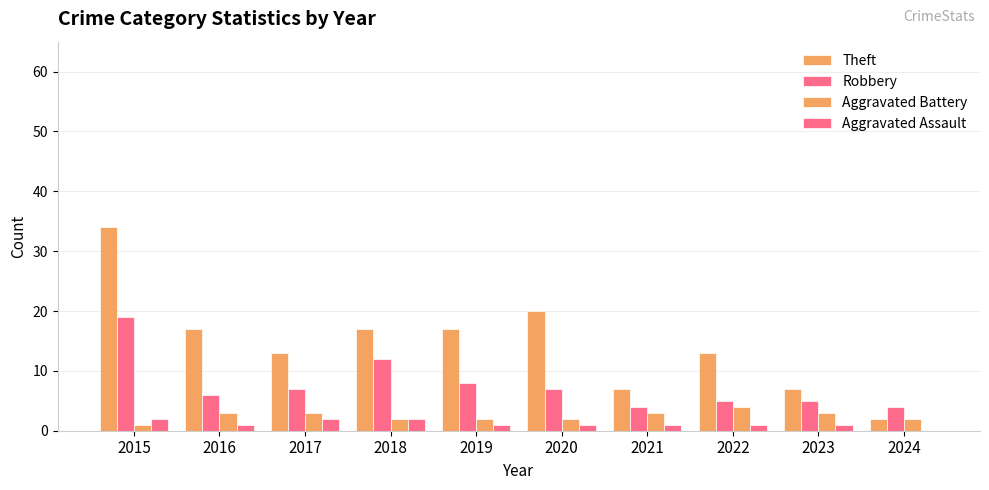

Are the bars horizontal?

No